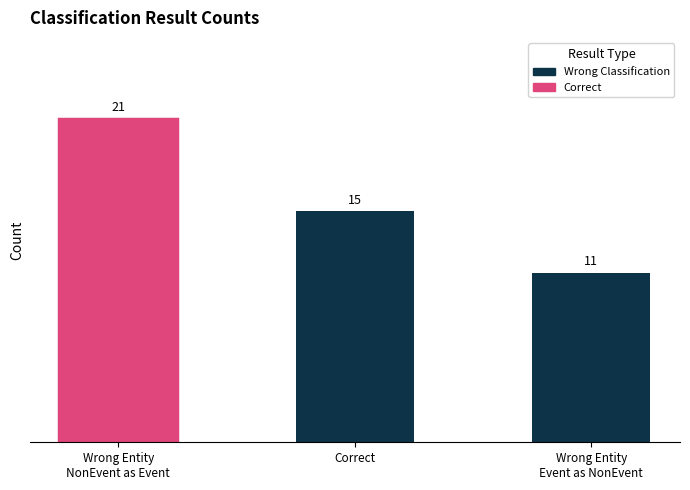

What is the sum of all values?

47